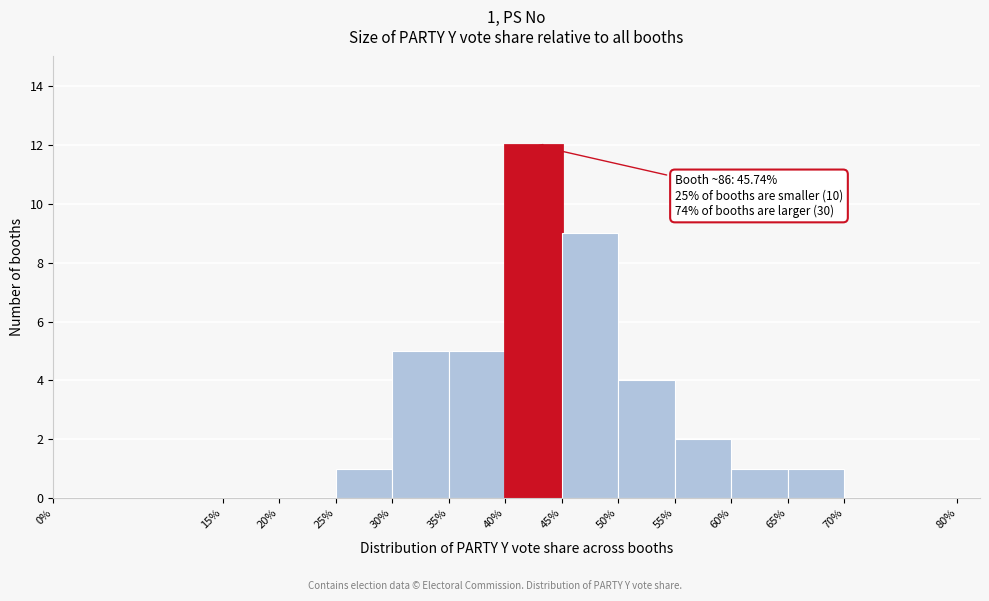

Which range on the x-axis has the tallest bar?

40% to 45%